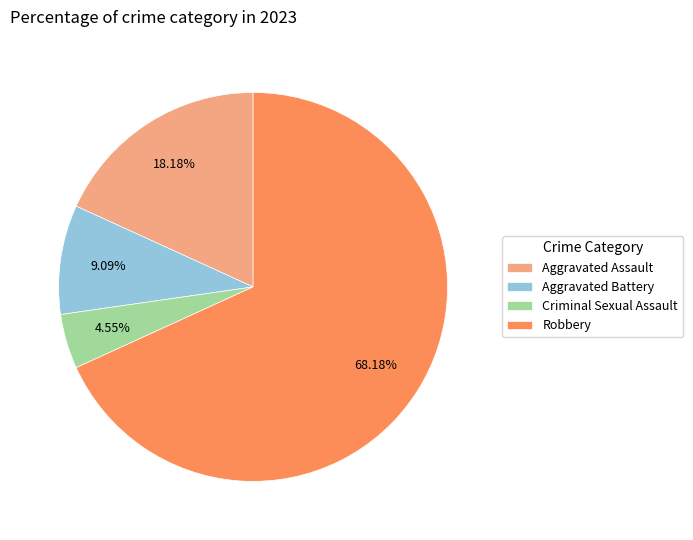

True or false: Aggravated Battery accounts for 3% of the total.

False